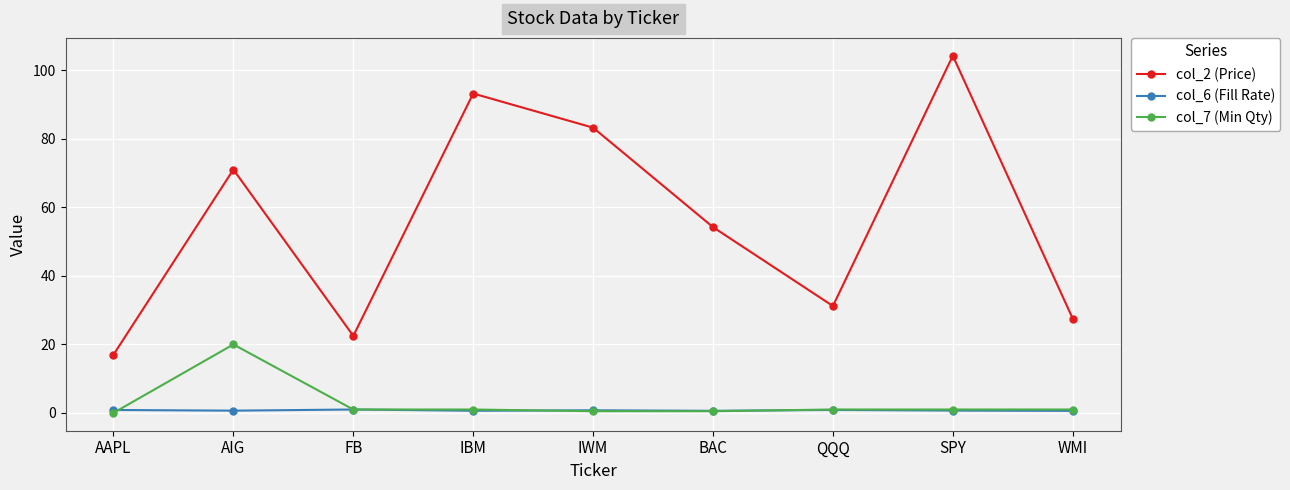

True or false: col_2 (Price) has more than 2 interior local peaks.

True